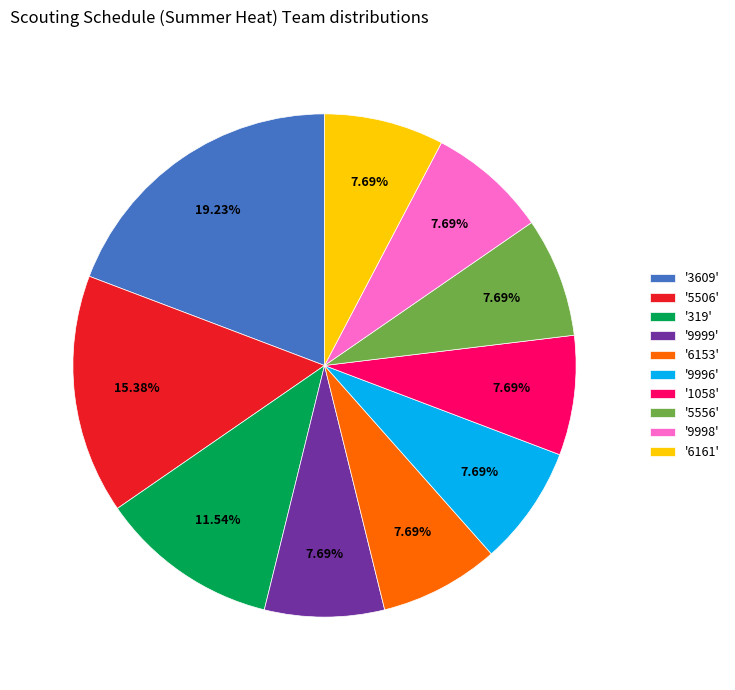

Does any single category account for the majority?

No